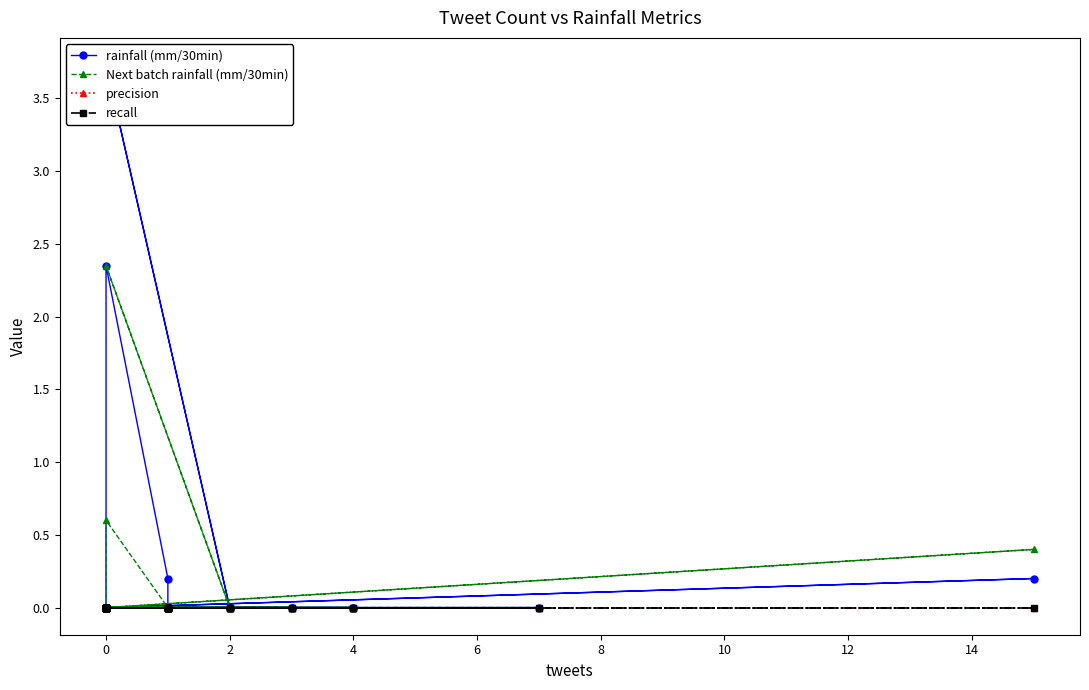

At which category does Next batch rainfall (mm/30min) reach its first local peak?

15